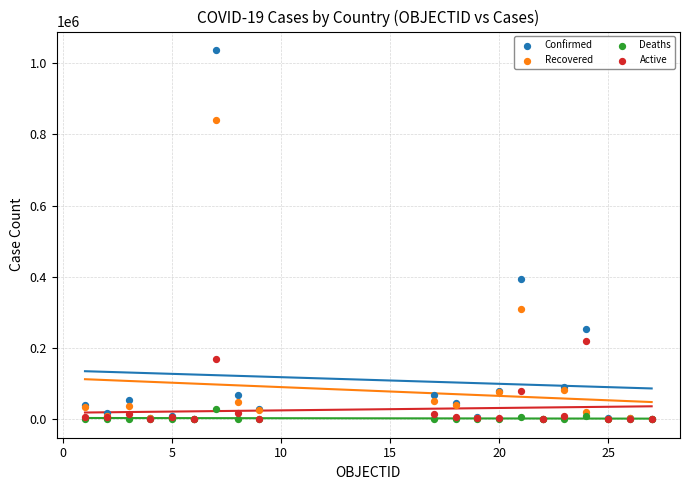

In the Recovered series, what Y value is closest to 420310?

308845